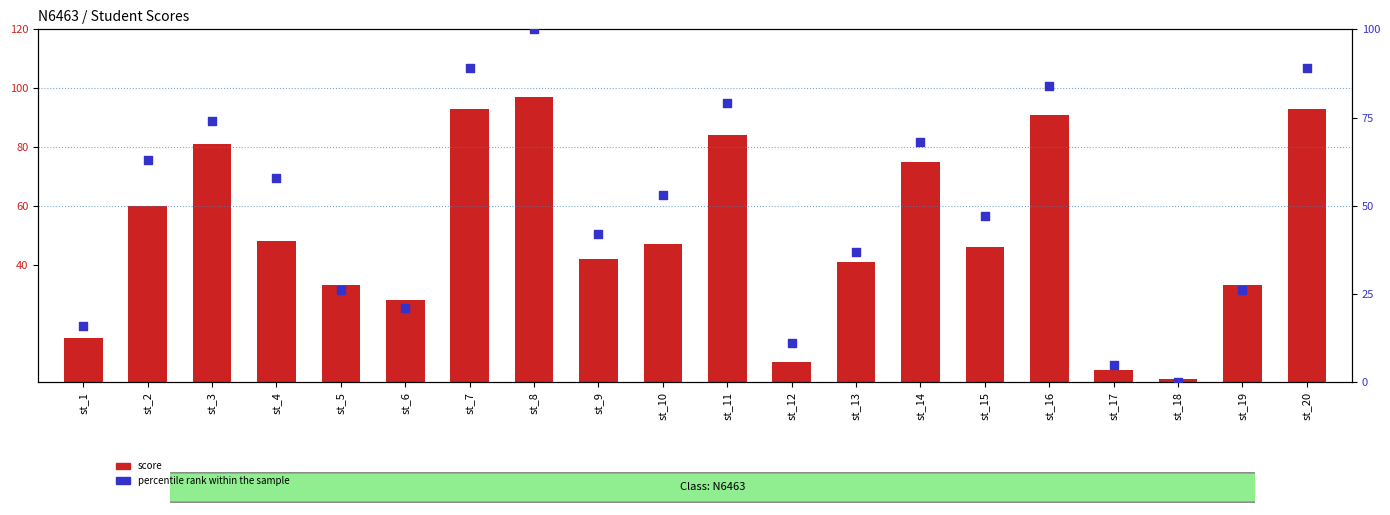

Which series contains the highest Y value?

percentile rank within the sample